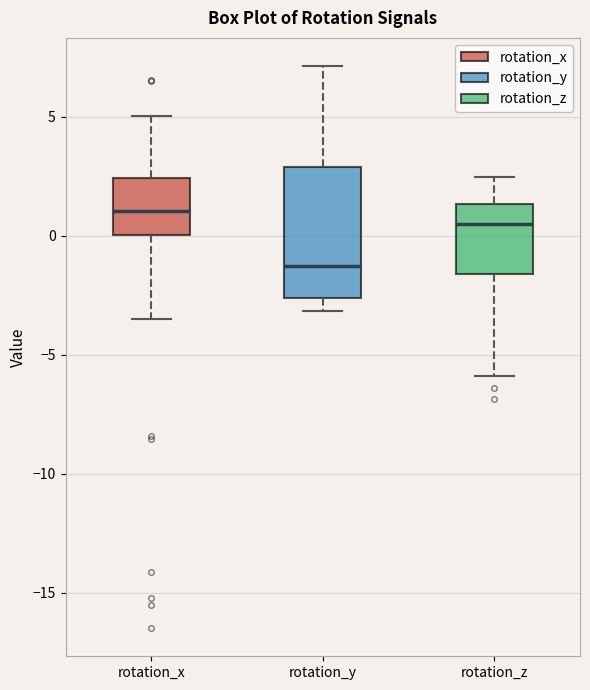

Reading left to right, transcribe this box plot: for each box, give where its median line is, the range the box spans, and where its two whiskers end, as read against the y-axis. The values are not printed on the chart, so give them approximately, as read against the axis.

rotation_x: median 1.0, box 0.0 to 2.5, whiskers -3.5 to 5.0
rotation_y: median -1.0, box -2.5 to 3.0, whiskers -3.0 to 7.0
rotation_z: median 0.5, box -1.5 to 1.5, whiskers -6.0 to 2.5